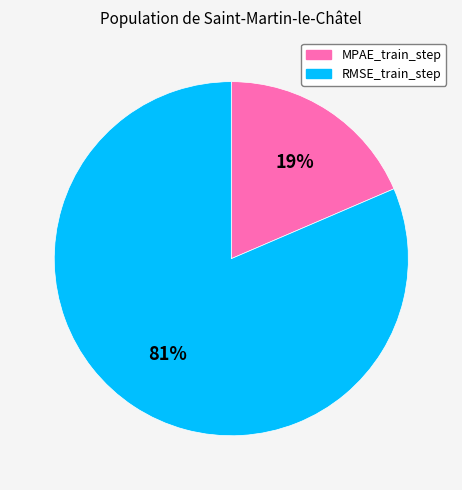

Do RMSE_train_step and MPAE_train_step together represent more than half of the pie?

Yes